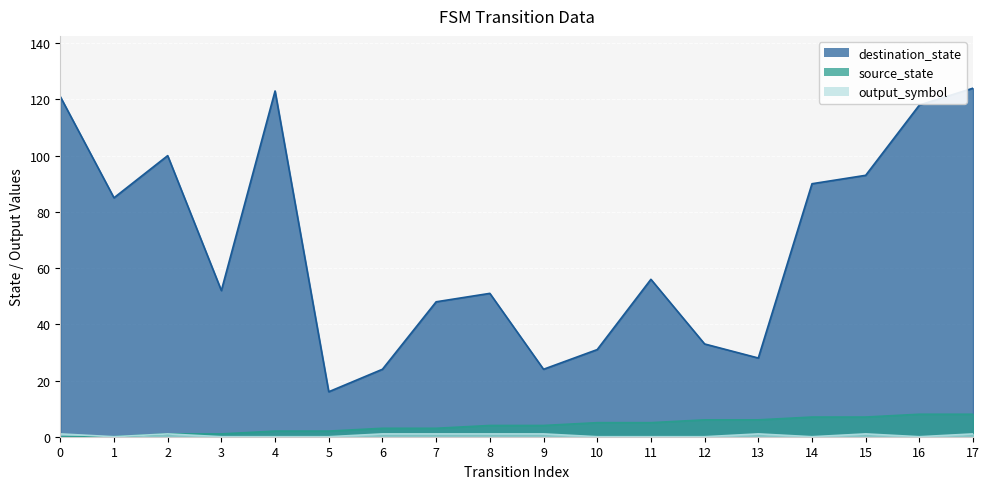

At 4, list the series in order from smallest to largest.

output_symbol, source_state, destination_state